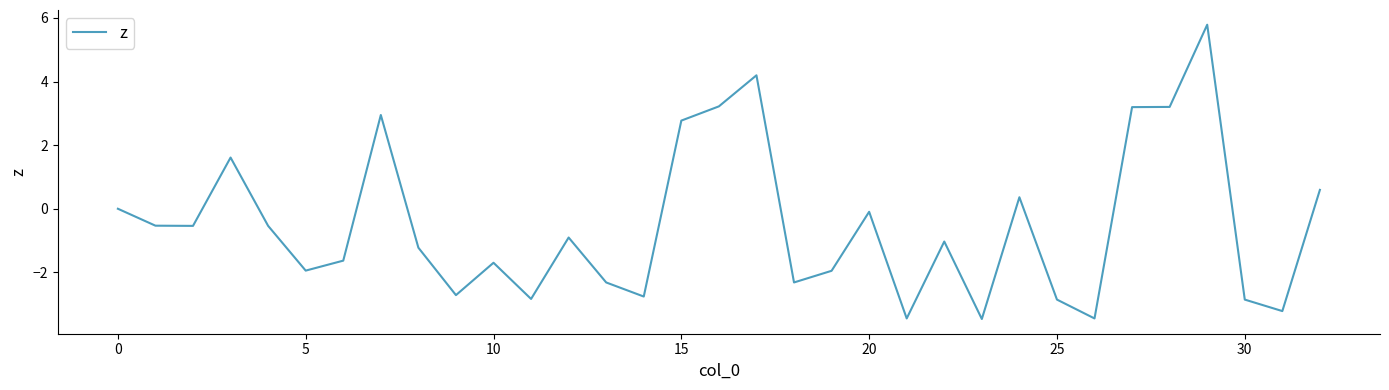

What is the smallest value displayed?

-3.5